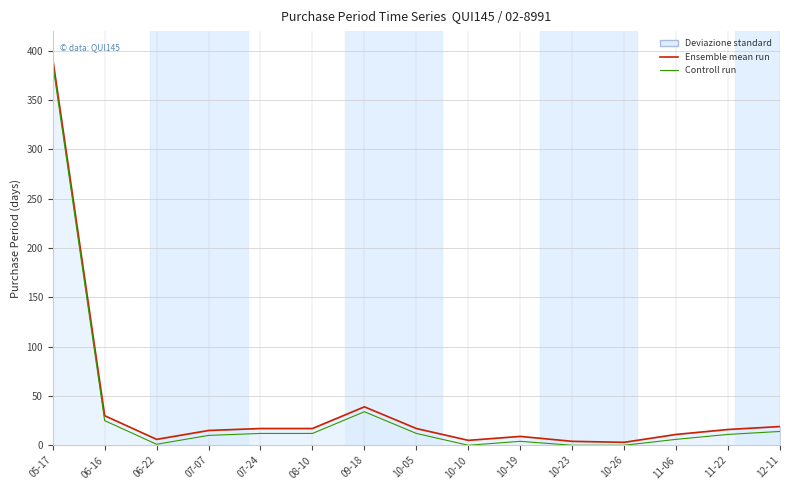

Where is Controll run nearest to the value 193?

09-18